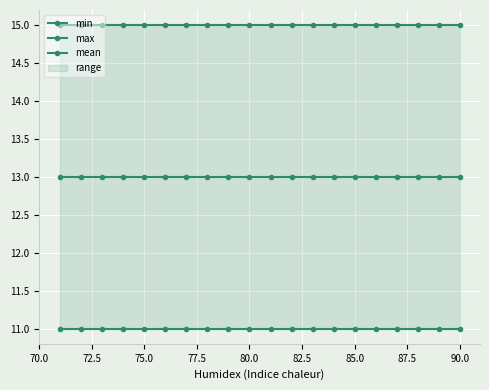

Does the chart display data point markers on the line(s)?

Yes